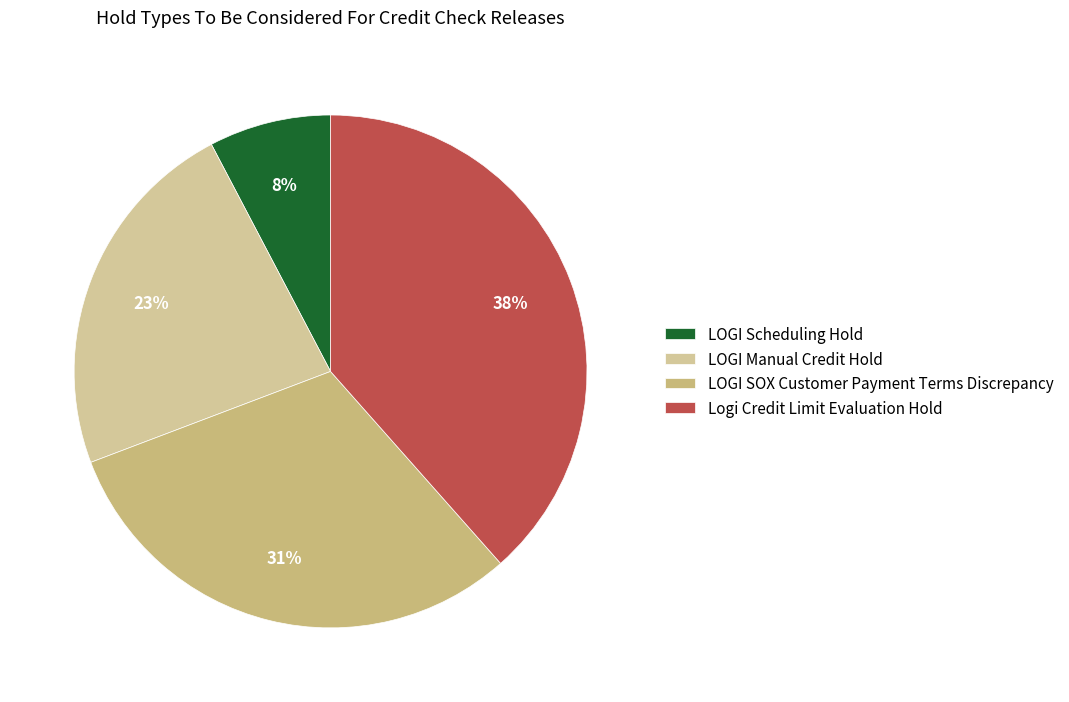

Does any single category account for the majority?

No